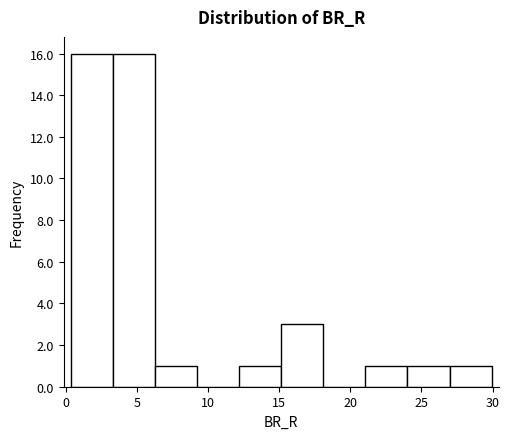

How tall is the bar that spans 21.0 to 24.0 on the x-axis? Neither the bar edges nor the heights are printed on the chart, so give them approximately, as read against the axes.

1